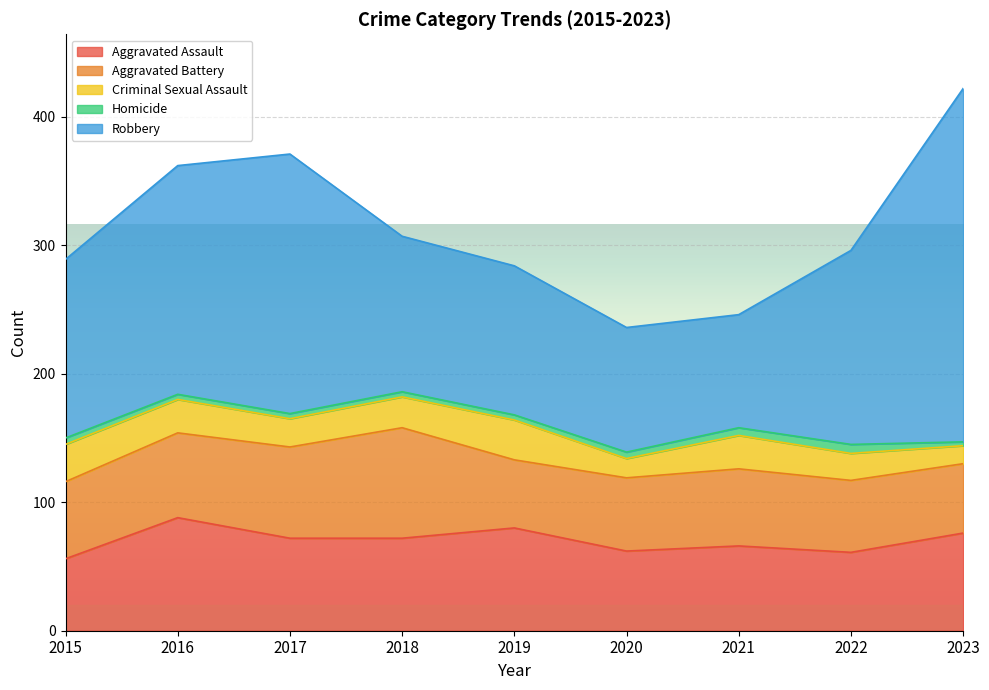

What is the difference between the Homicide values at 2022 and 2018?

3